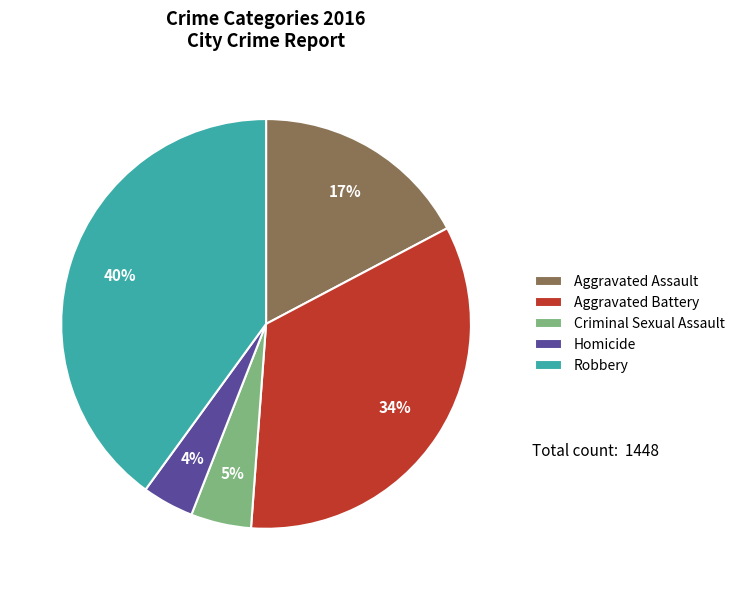

To the nearest percent, what portion does Homicide represent?

4%